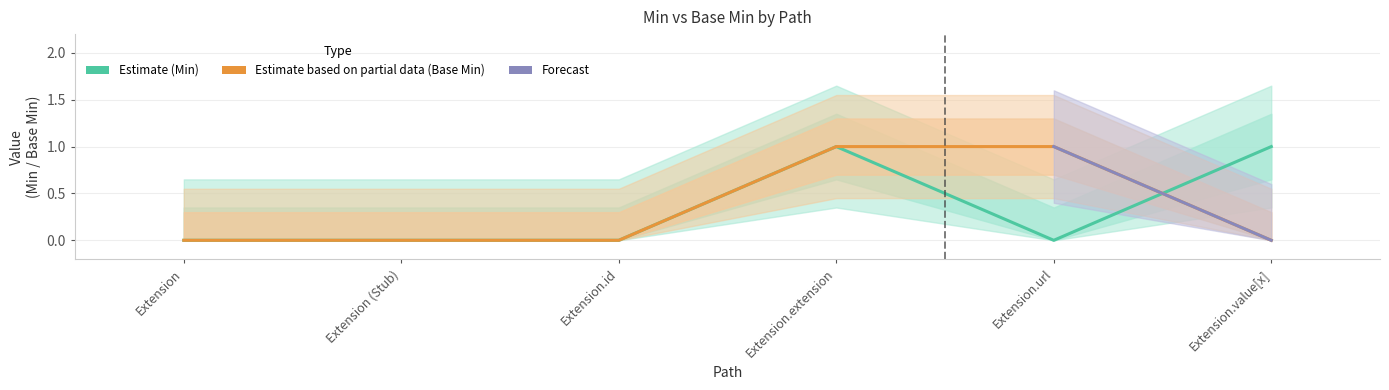

Where do Base Min and Min first cross each other?

Extension.url and Extension.value[x]